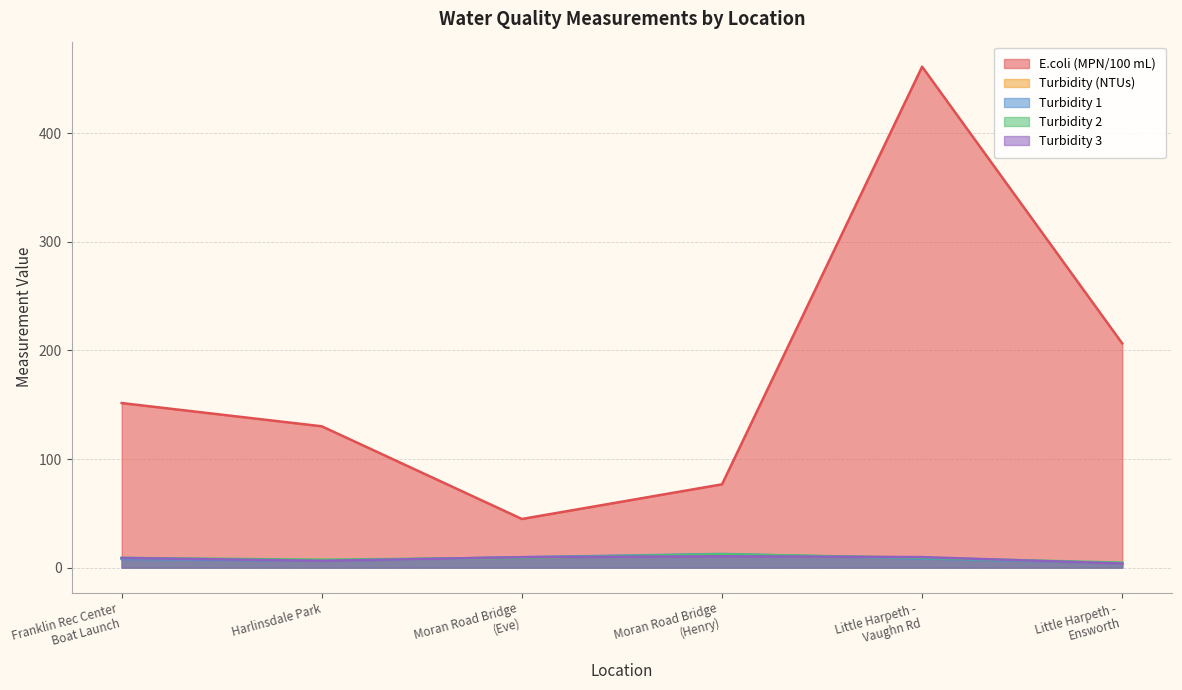

Where is the first local maximum for Turbidity 3?

Moran Road Bridge
(Henry)